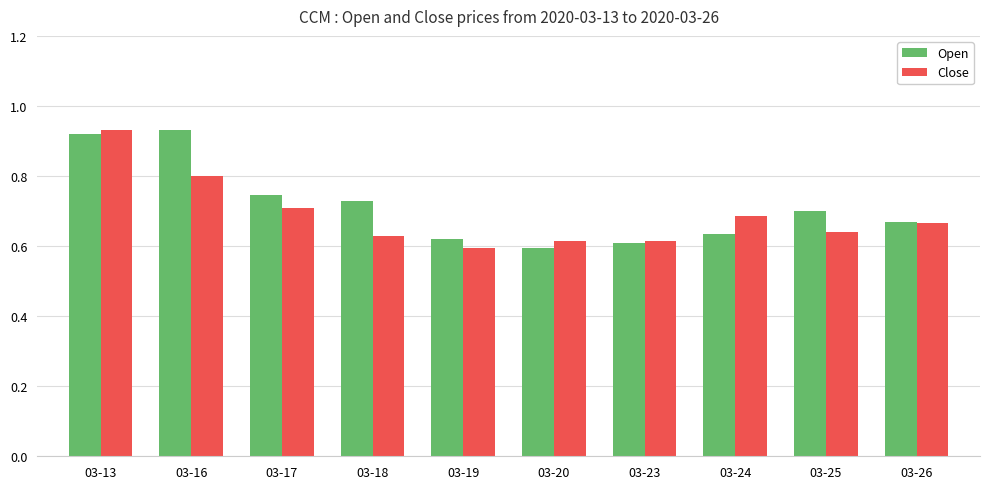

Which category has the highest value in the Close series?

03-13